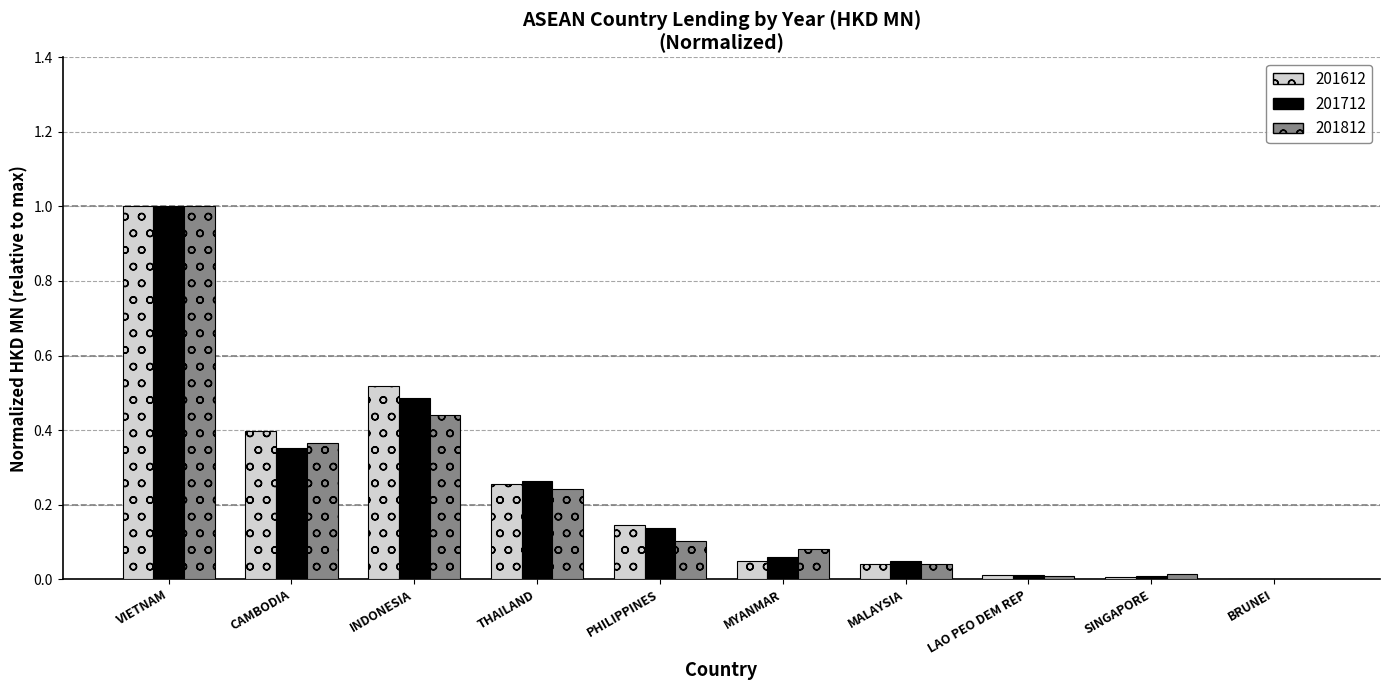

Is it true that 201612 equals 0.0 at BRUNEI?

True